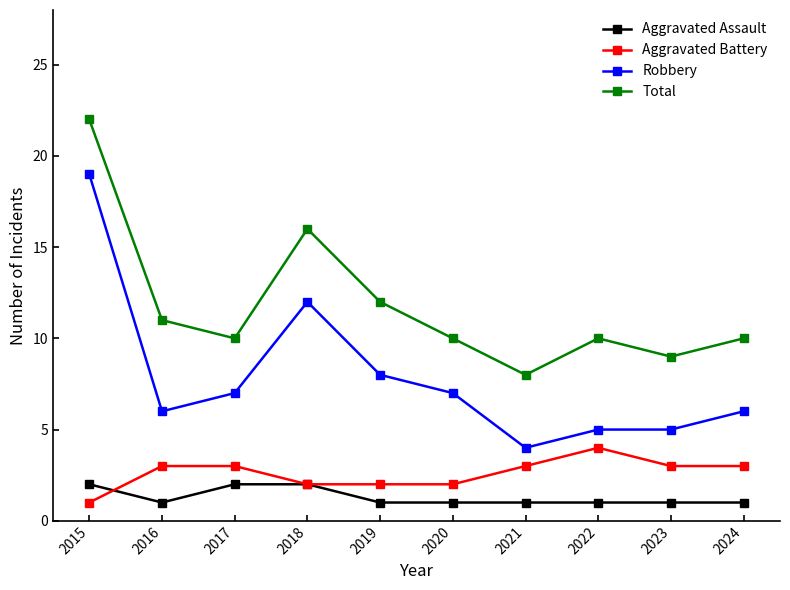

Is the value of Robbery at 2017 greater than the value of Aggravated Assault at 2022?

Yes